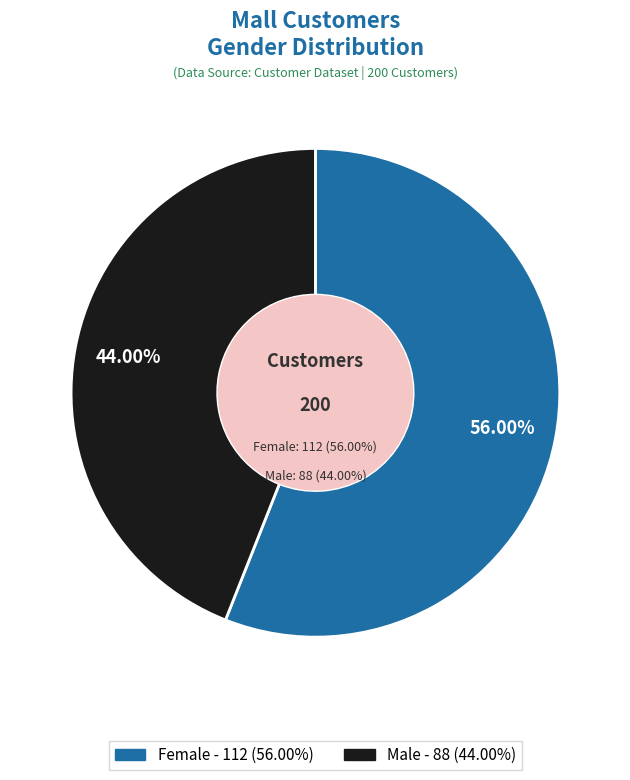

Which has a higher value, Female or Male?

Female